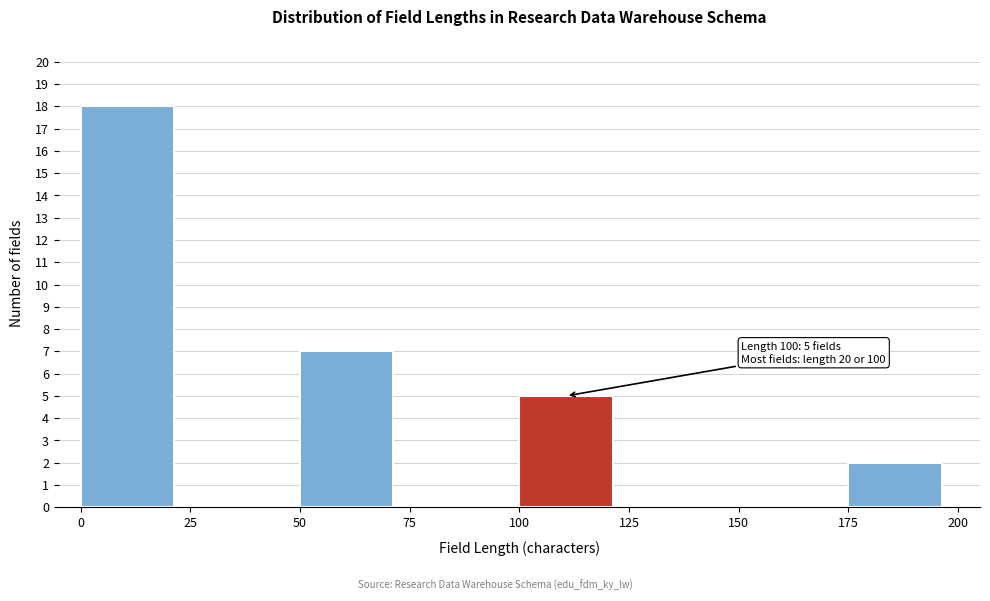

Which range on the x-axis has the tallest bar?

0 to 25